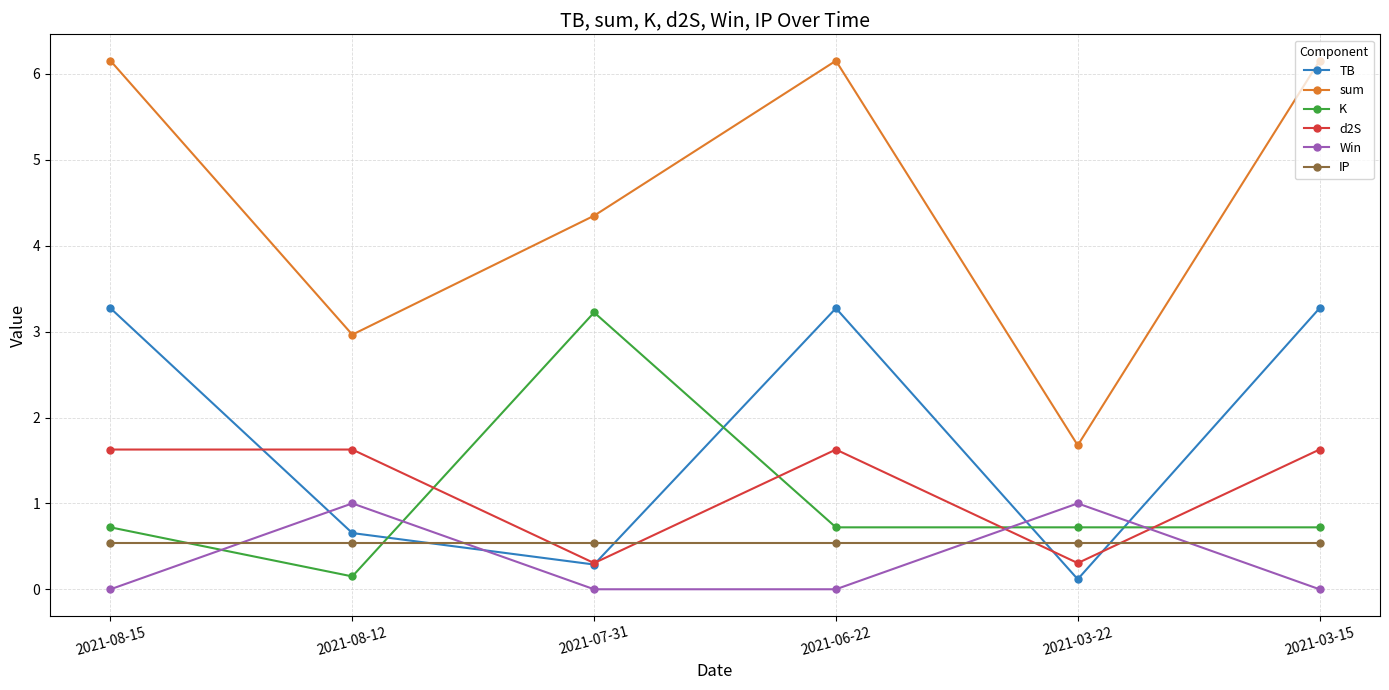

What is the difference between the highest and lowest values at 2021-08-12?

2.8